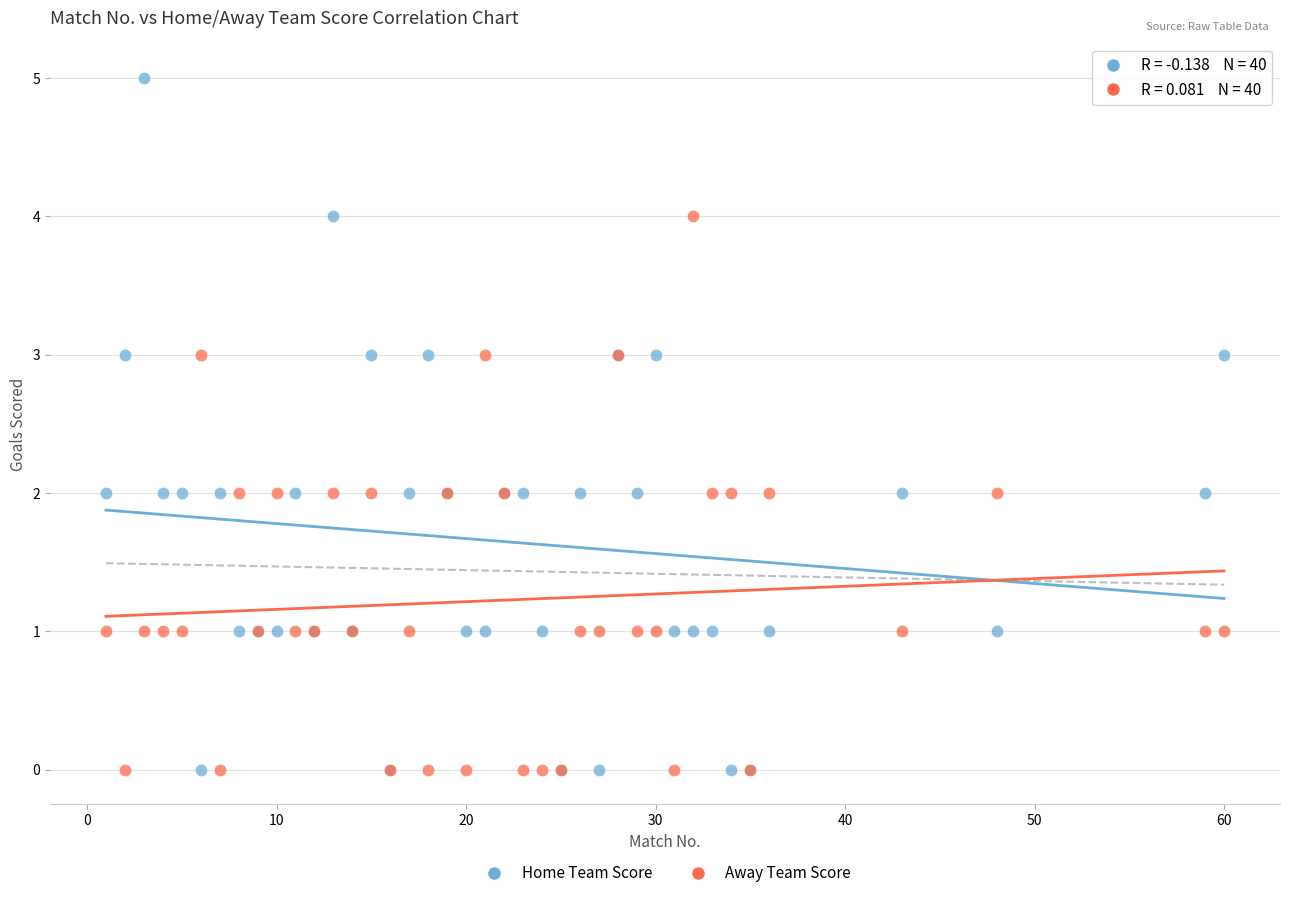

Which series has the largest Y range (max minus min)?

Home Team Score